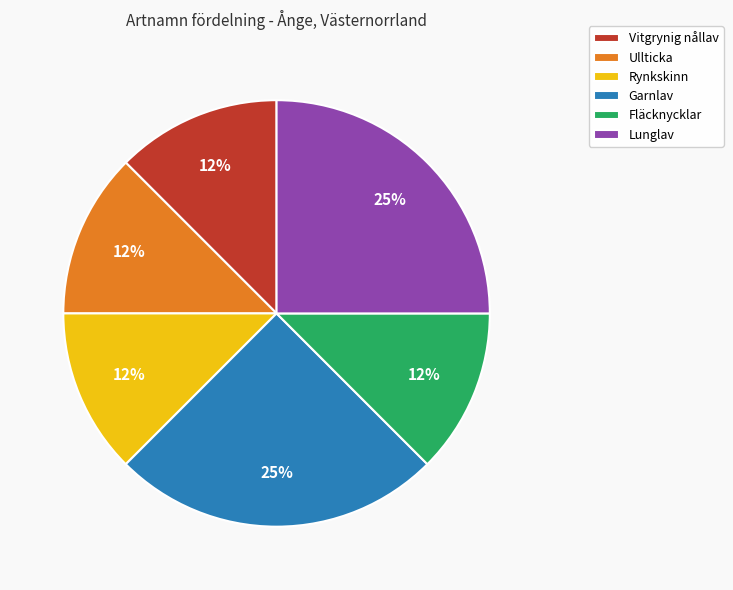

Does Lunglav represent more than half of the total?

No